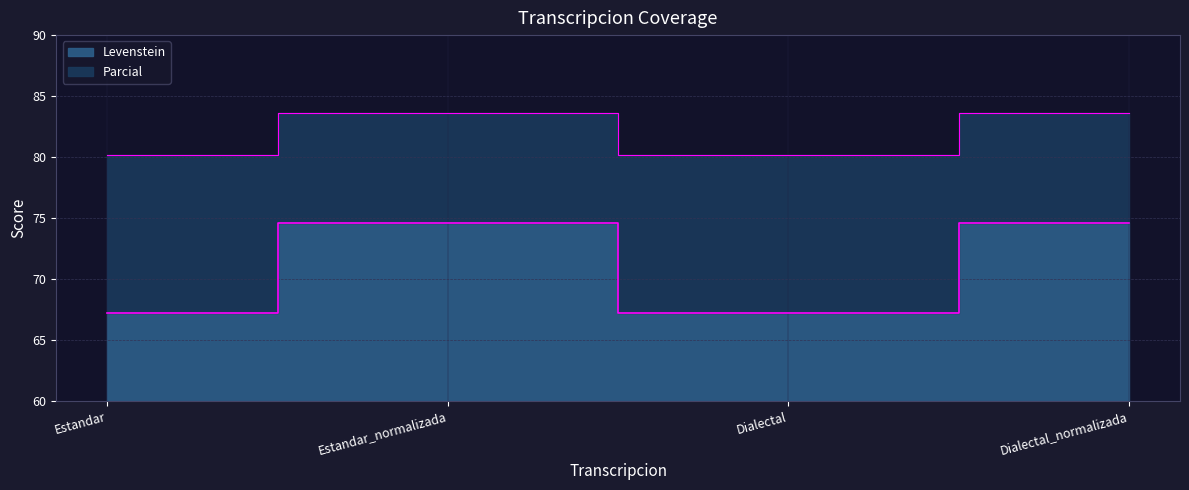

Which series has the largest total across all categories?

Parcial